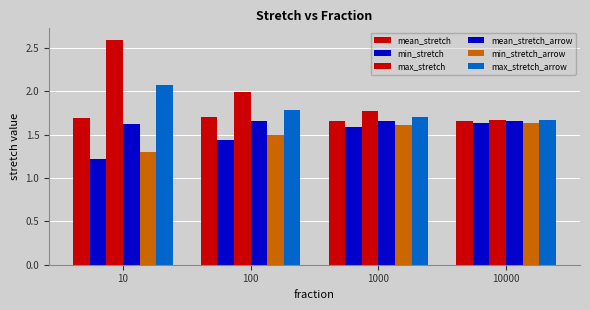

At which label is min_stretch_arrow closest to 1?

10